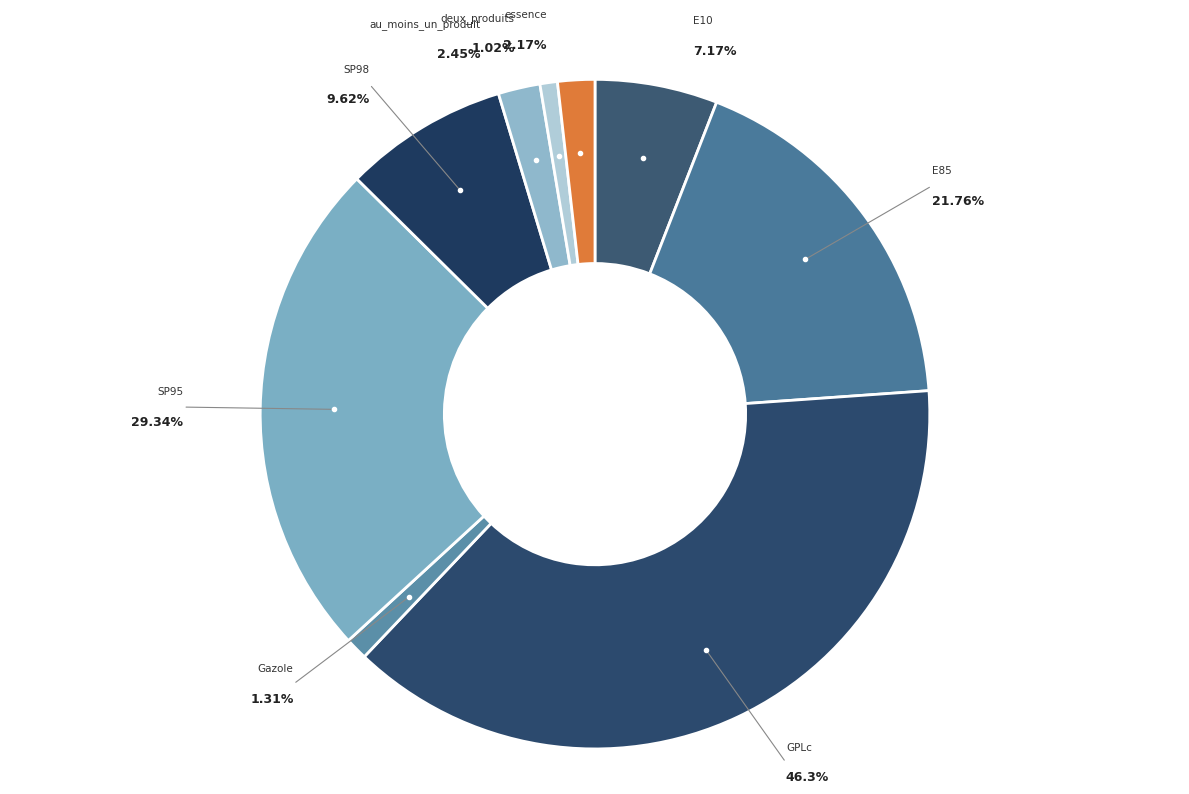

What is the largest slice in the pie chart?

GPLc